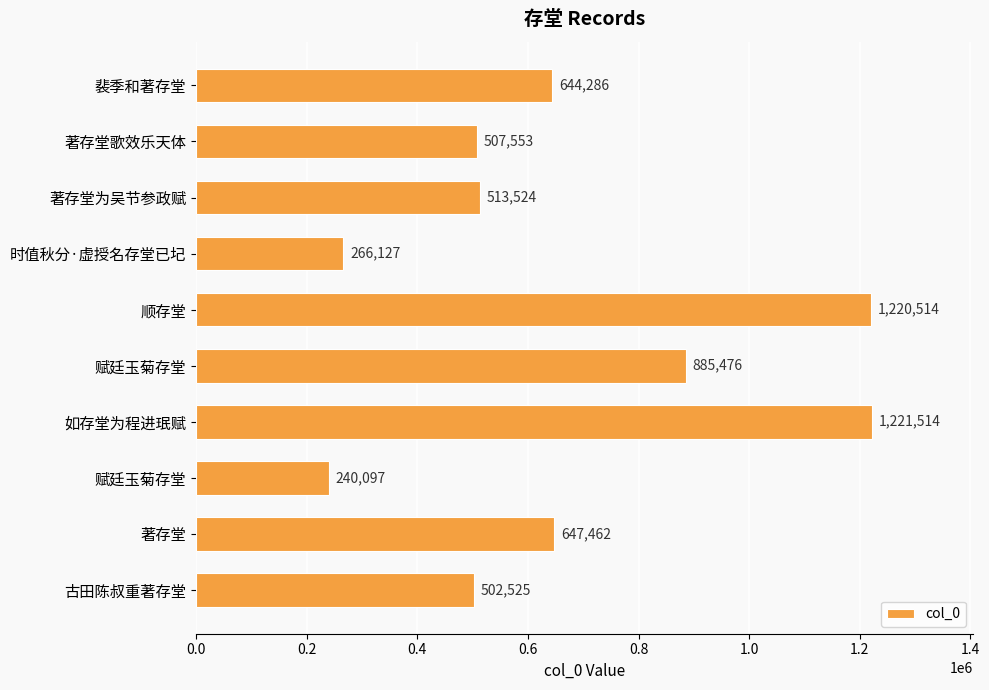

Does the chart contain stacked bars?

No